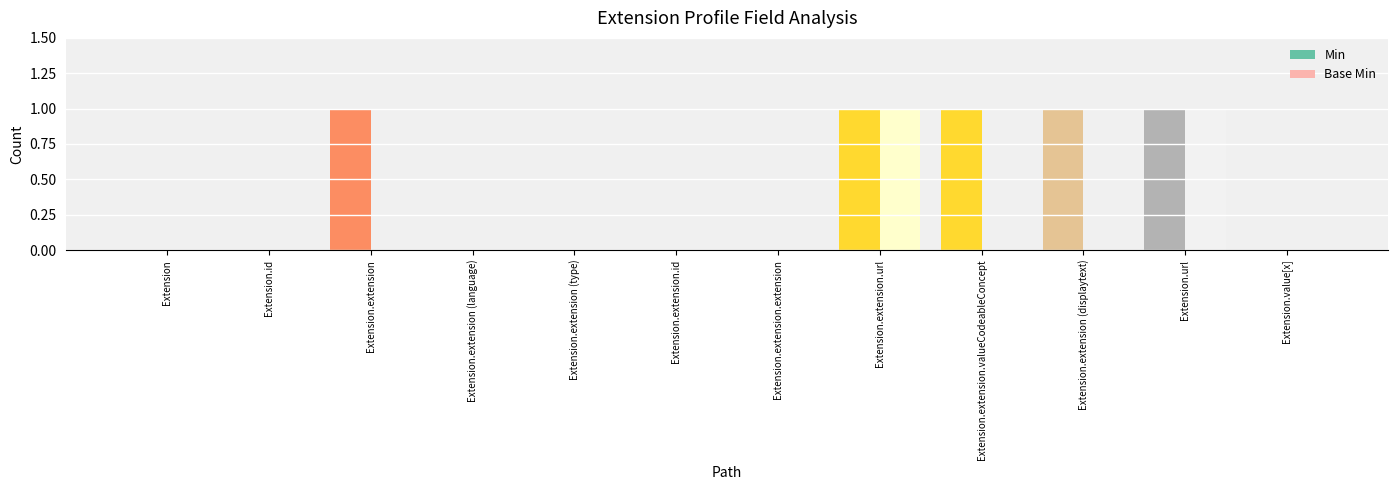

True or false: Min has a value of 0 at Extension.value[x].

True